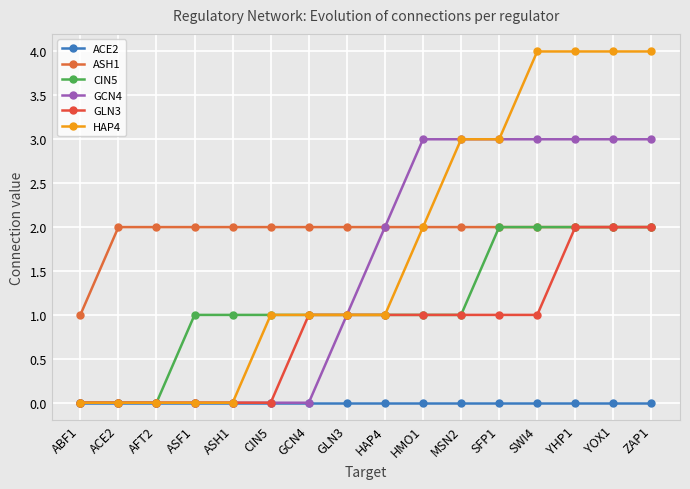

How many data points does each series have?

16